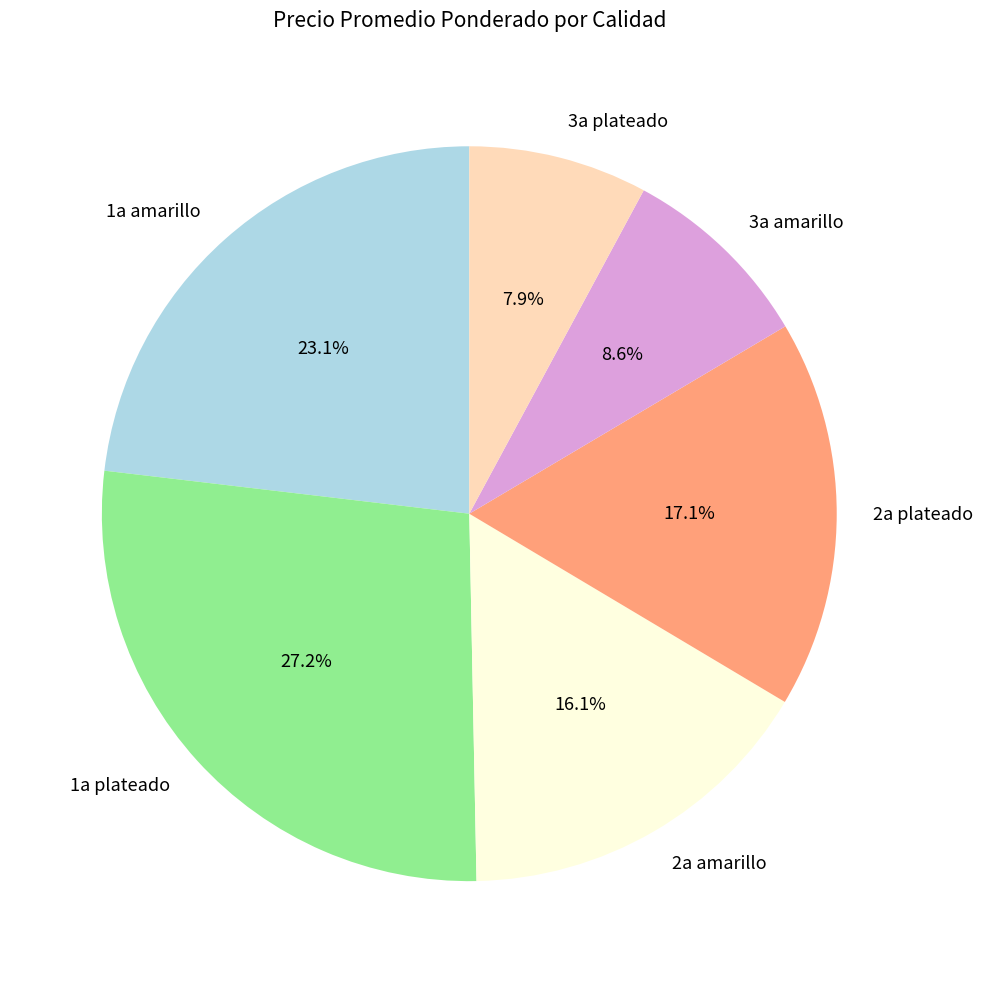

Which category has the biggest portion of the pie?

1a plateado